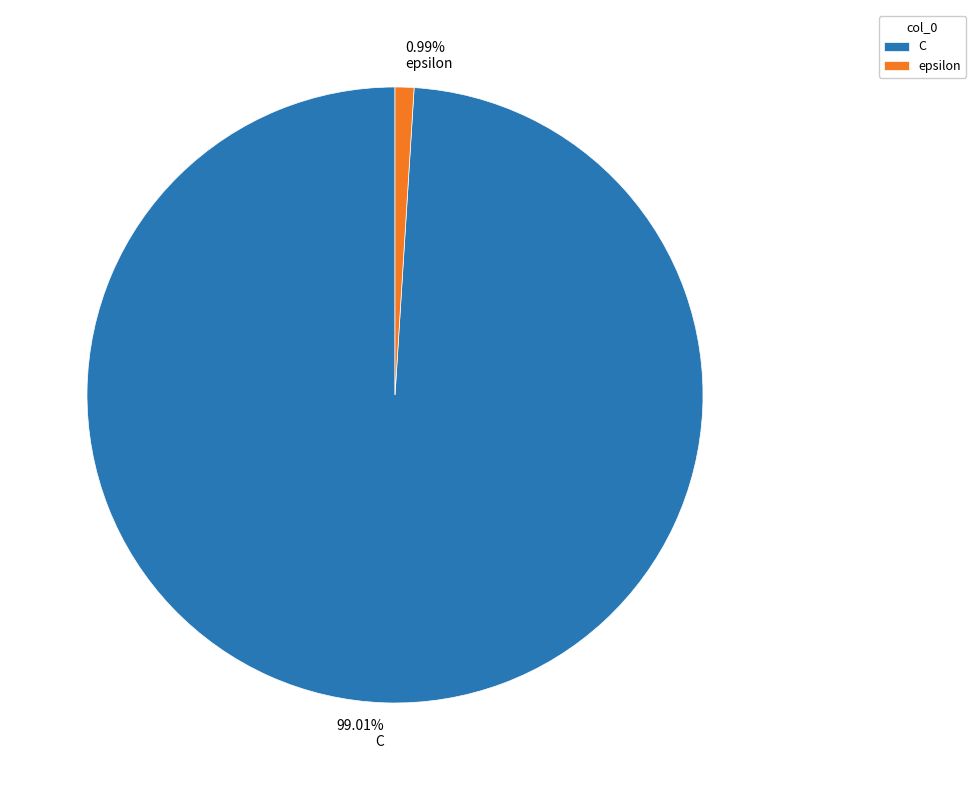

True or false: epsilon accounts for 1% of the total.

True